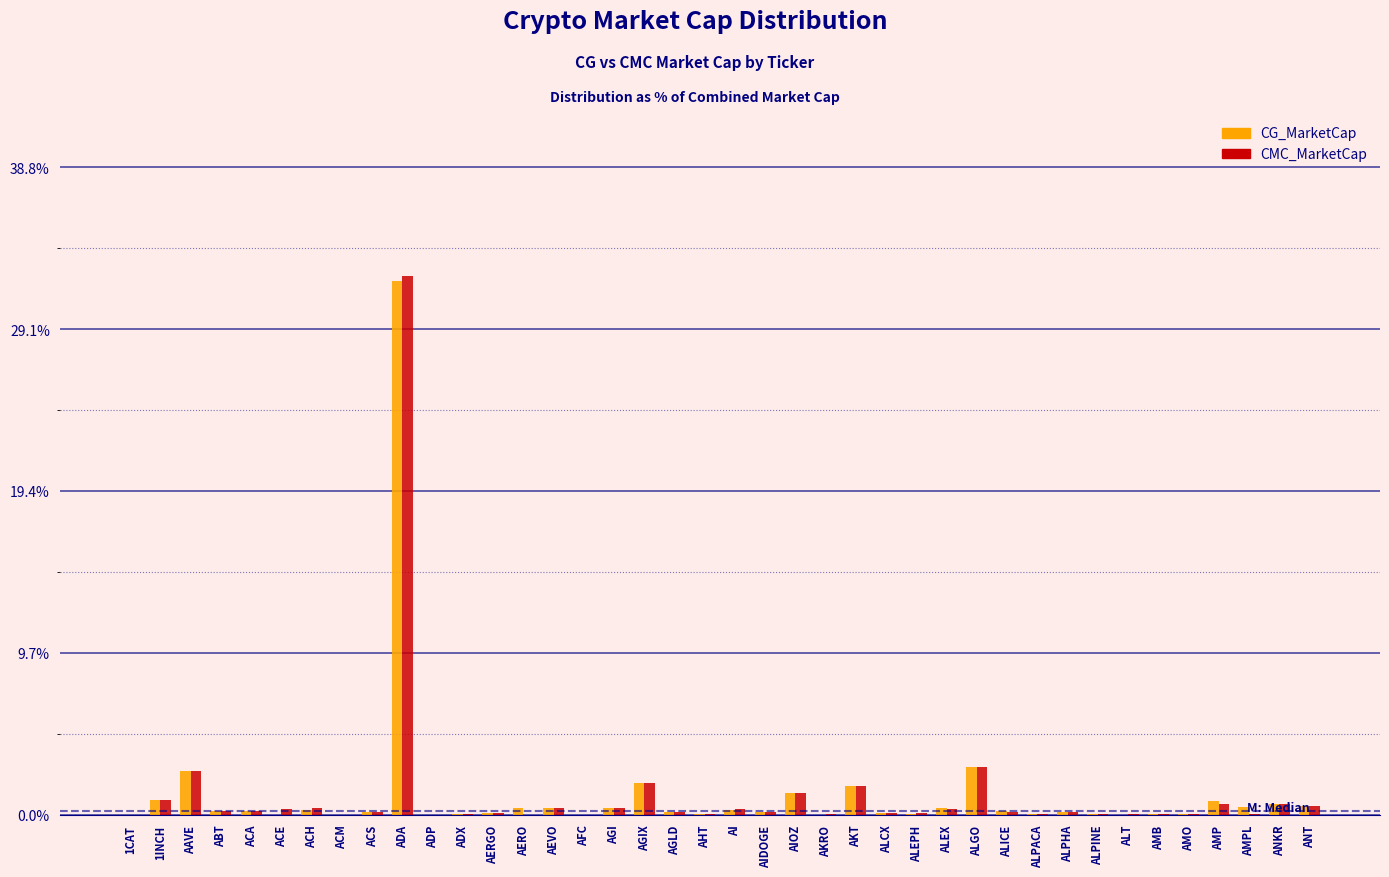

What is the highest value of the CG_MarketCap series?

31.9